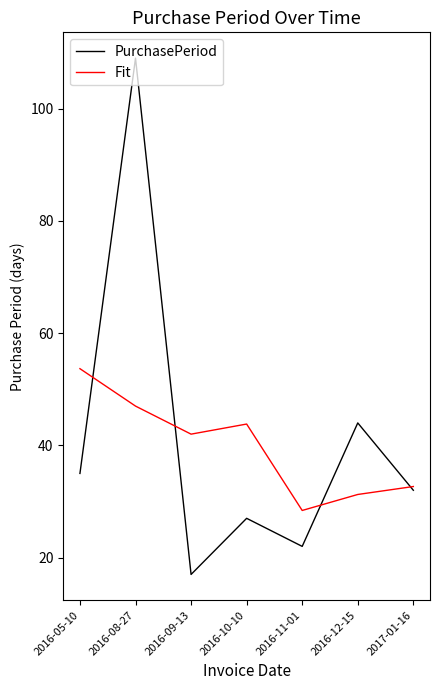

At which category is the sum across all series the highest?

2016-08-27